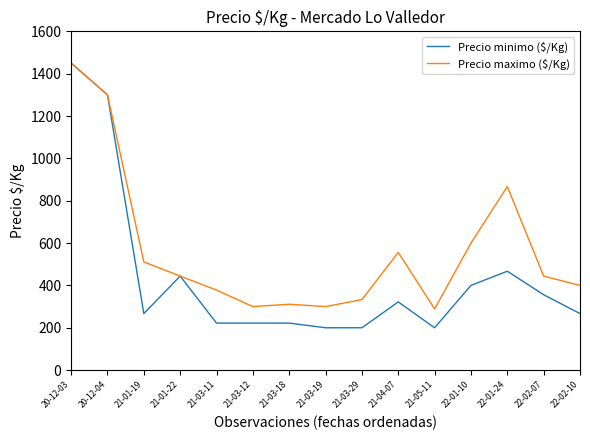

At which category is the sum across all series the highest?

20-12-03